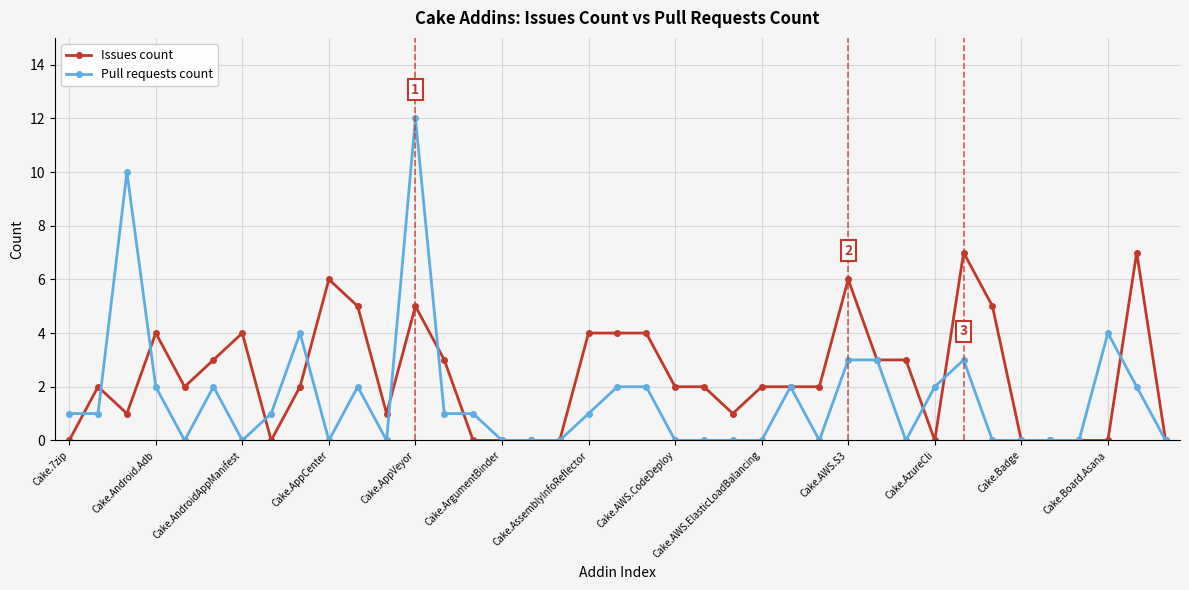

Rank the series by their average value, from lowest to highest.

Pull requests count, Issues count